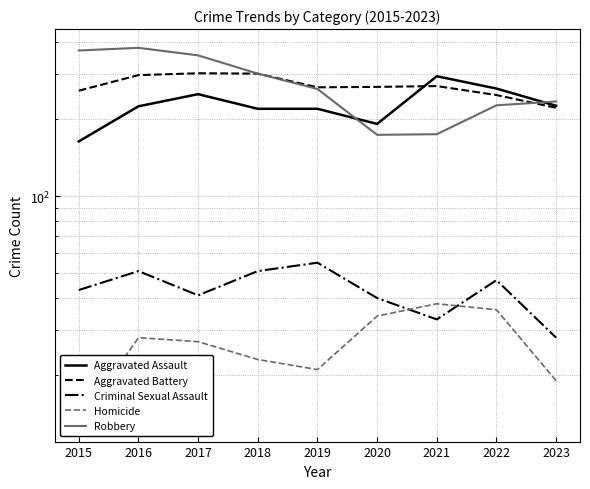

What is the sum of the Aggravated Assault values at 2021 and 2022?

559